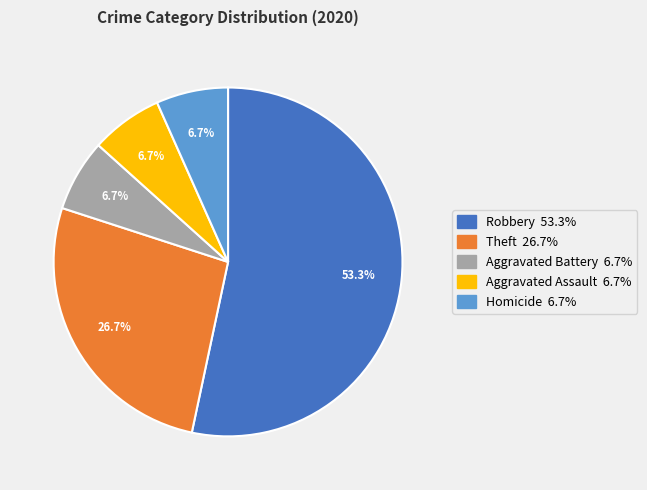

Is there a majority slice in this chart?

Yes